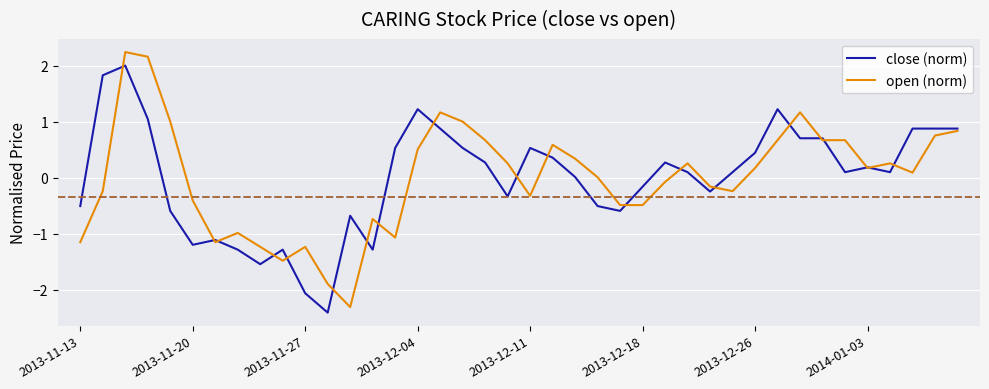

What is the maximum value for close (norm)?

2.0